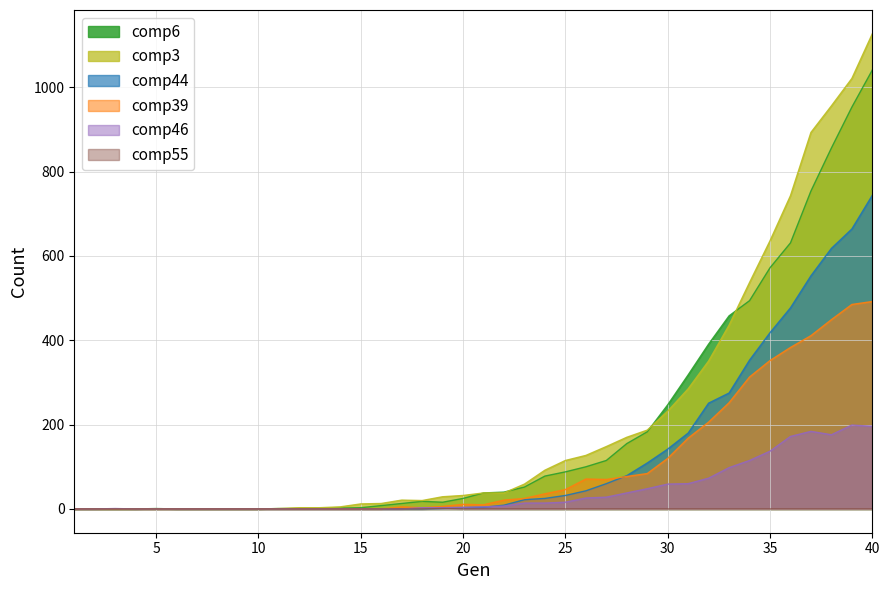

What is the sum of all comp55 values?

1